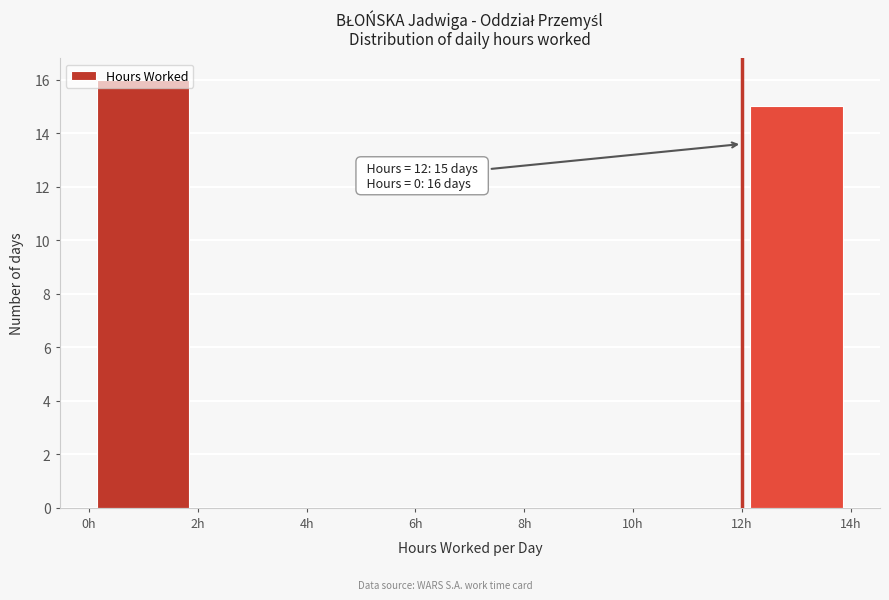

Which range on the x-axis has the tallest bar?

0 to 2